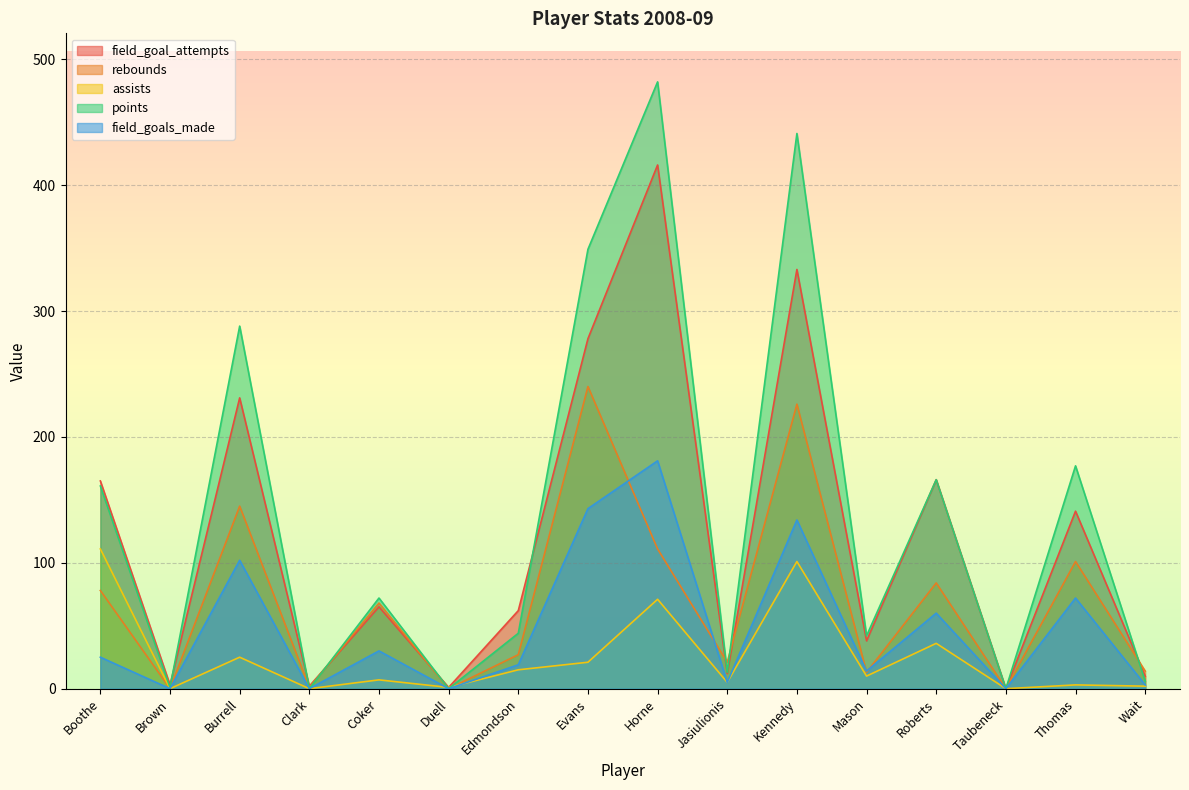

What is the value of the assists point at the 7th from the left?

15